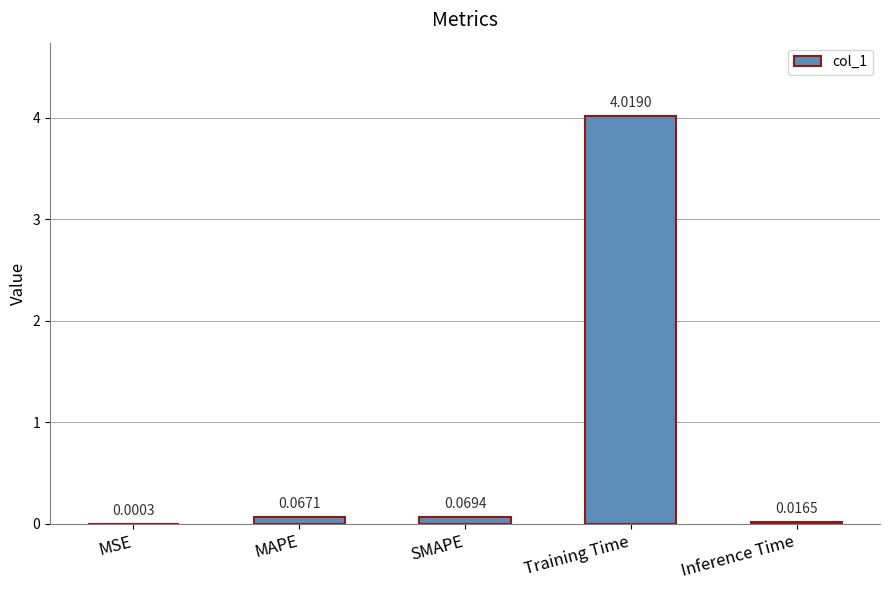

Where is the data nearest to the value 2?

SMAPE